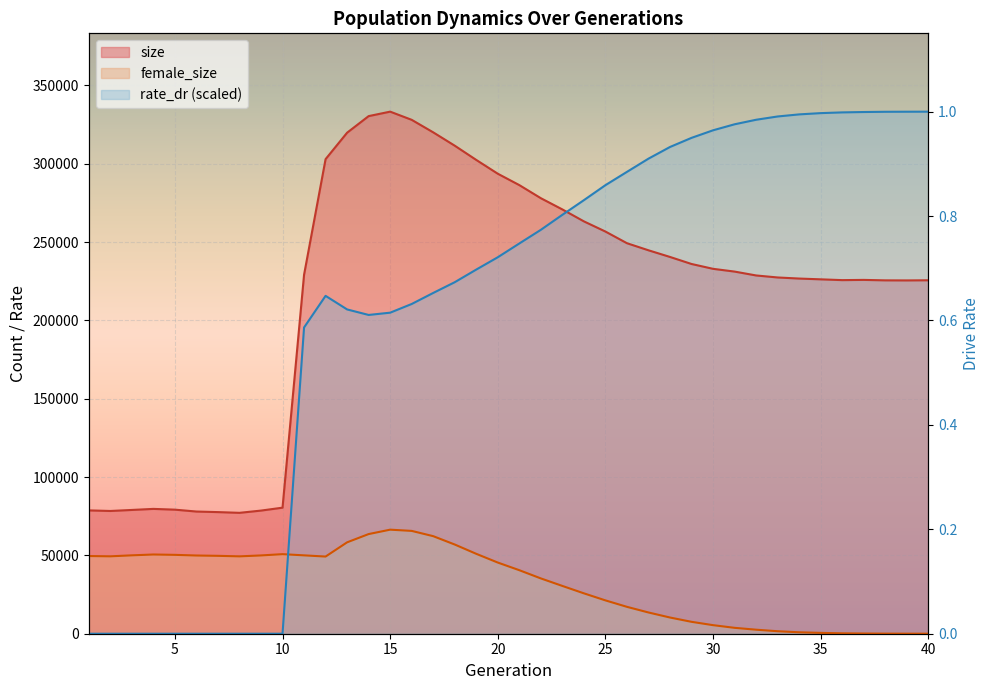

What is the total value across all series at 1?

128321.0